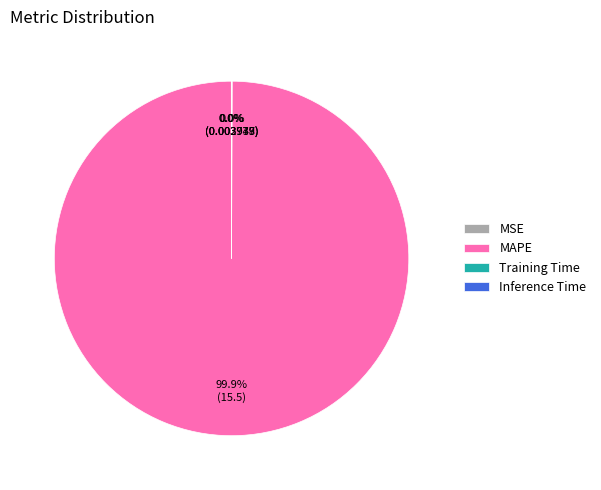

Which slice is the largest?

MAPE